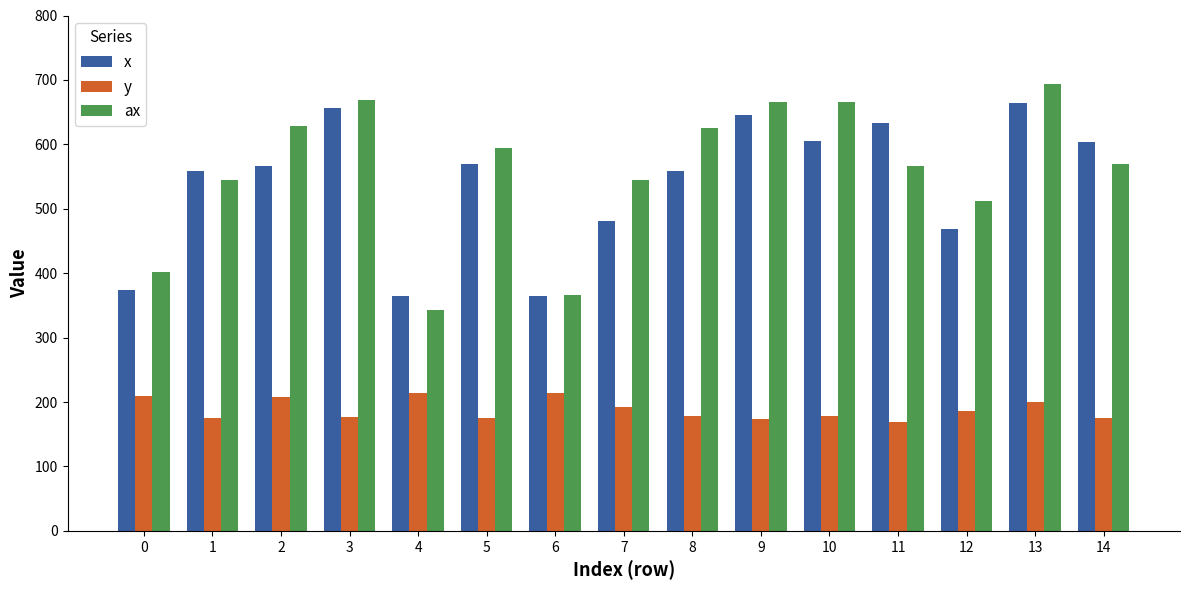

What is the value of the x bar at the 15th from the left?

604.0